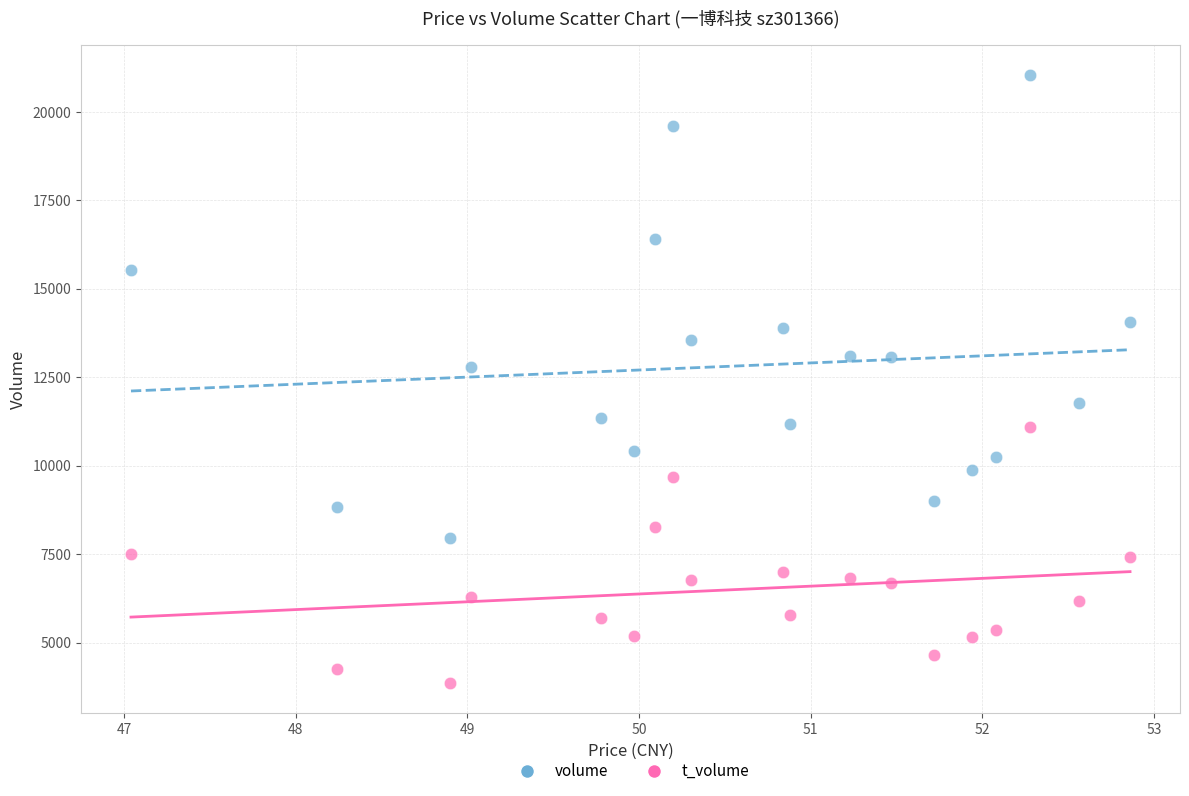

Which series has the widest spread of Y values?

volume